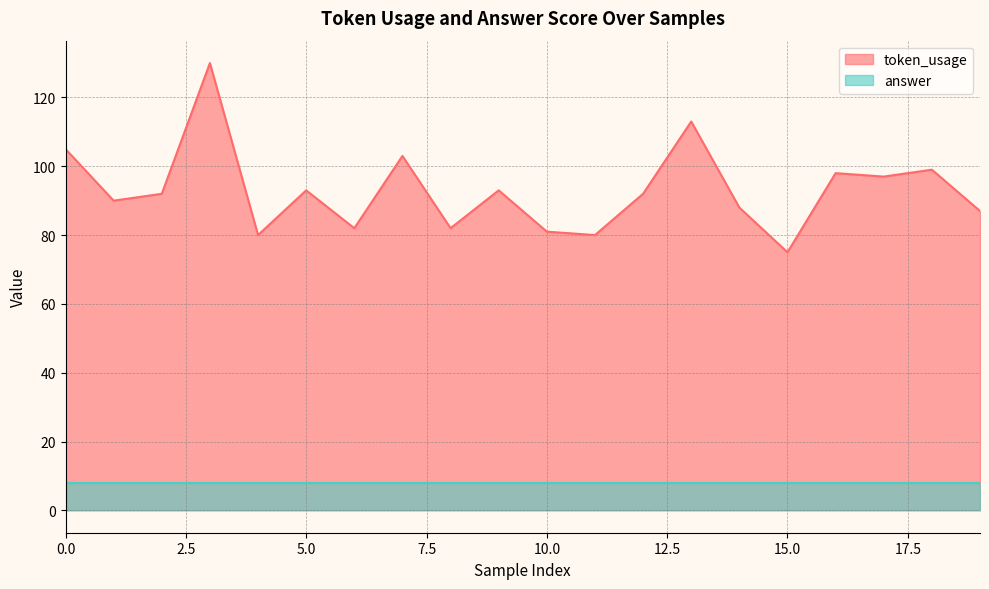

Between 18 and 4, which is larger?

18